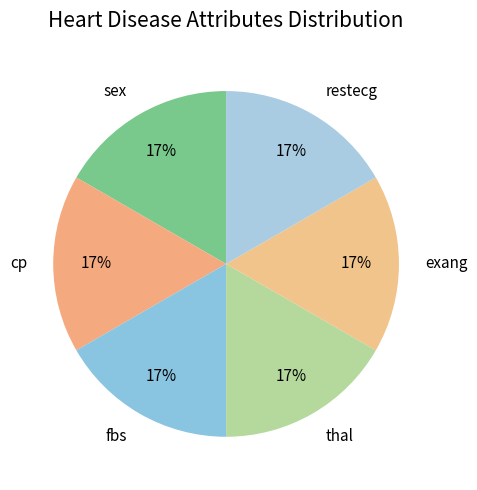

To the nearest percent, what is the difference between the largest and smallest slice percentages?

0%